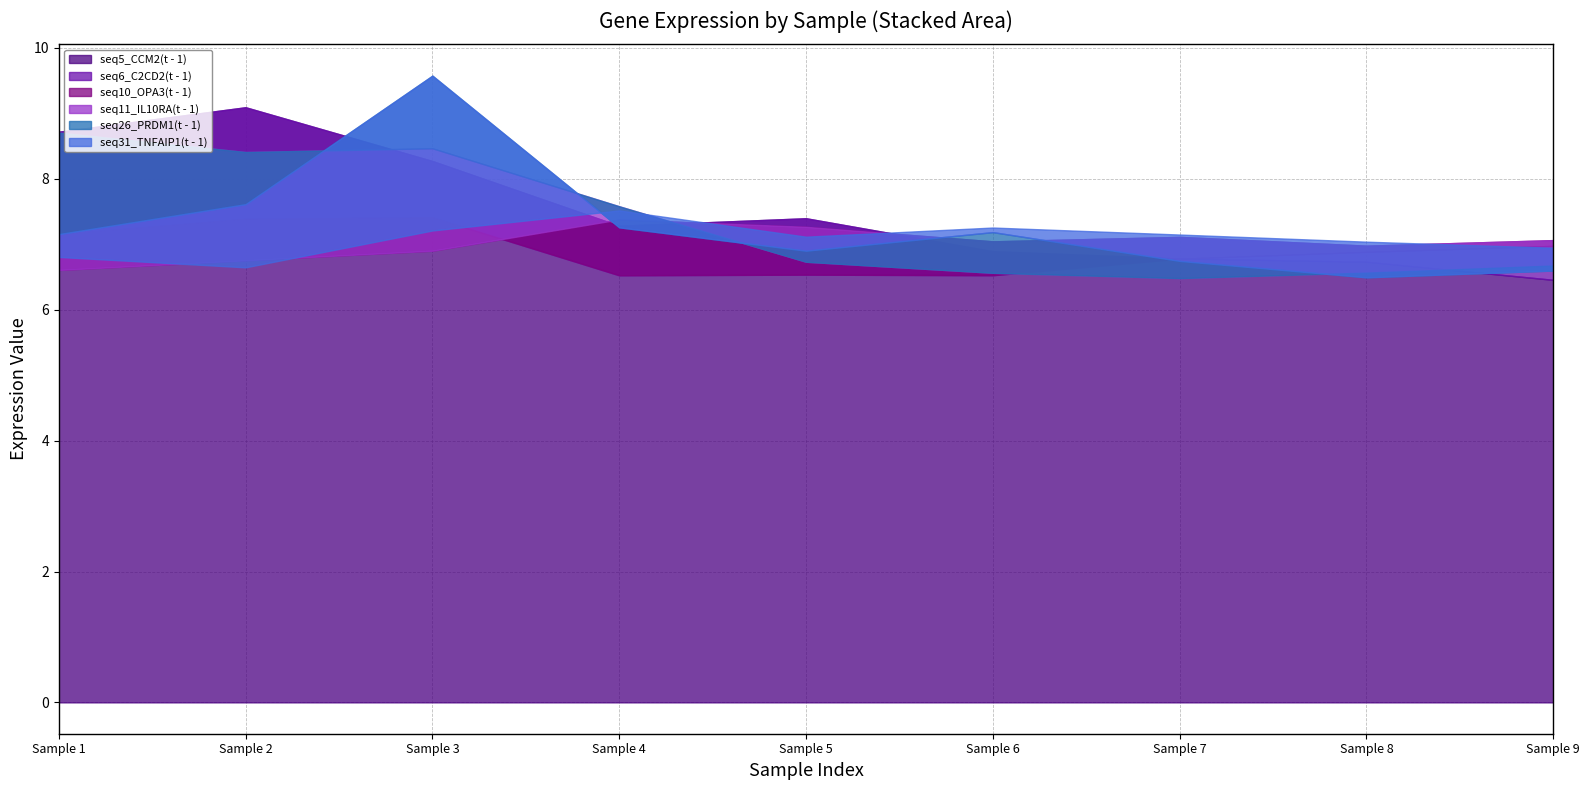

What is the total value across all series at 7.122?

42.0